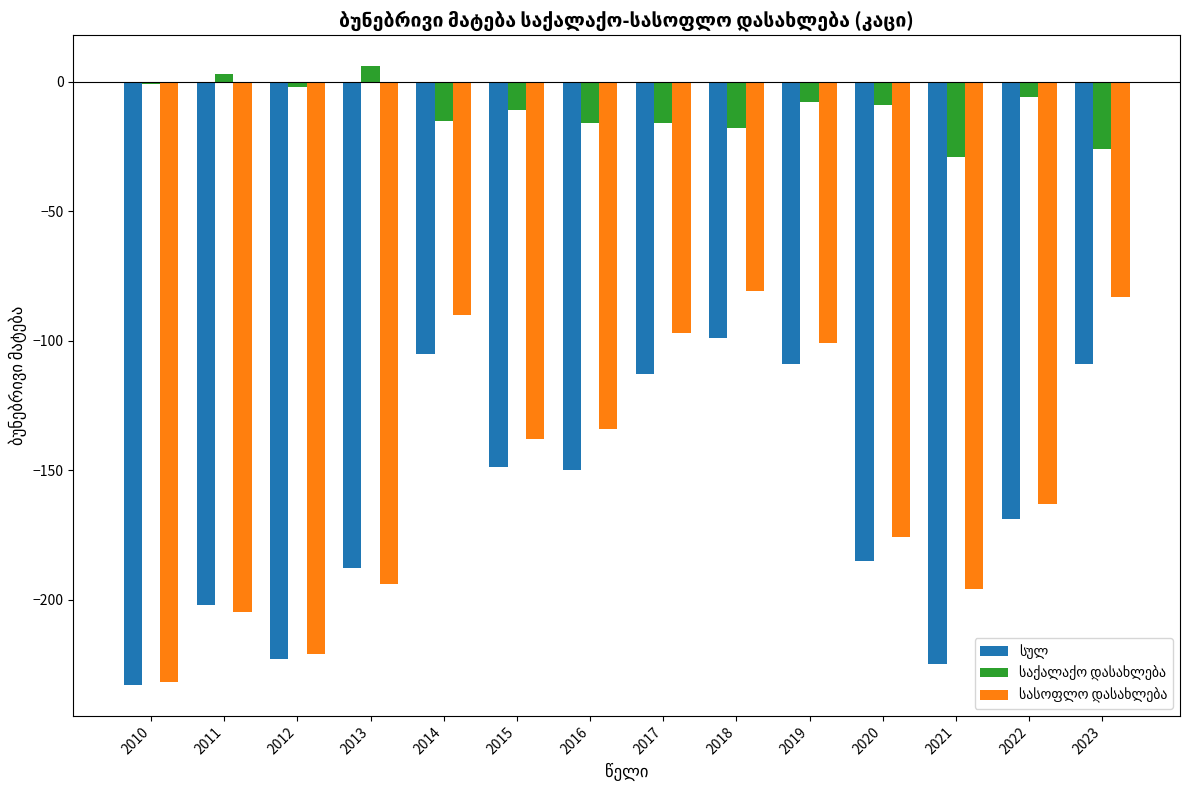

What is the spread (max minus min) of values at 2022?

163